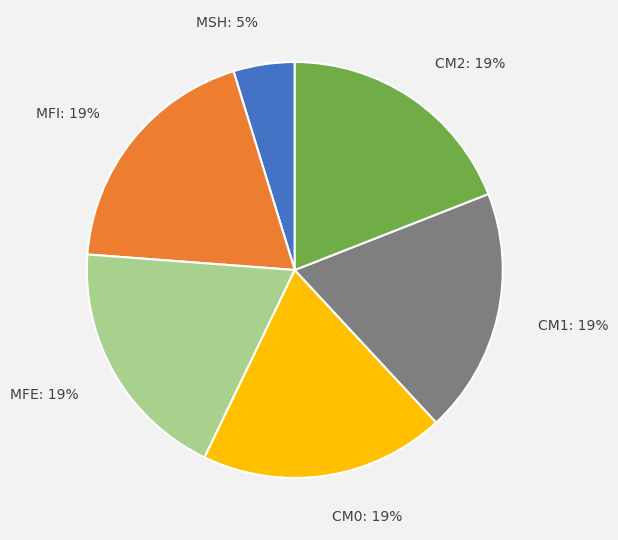

Count the number of slices in the pie.

6